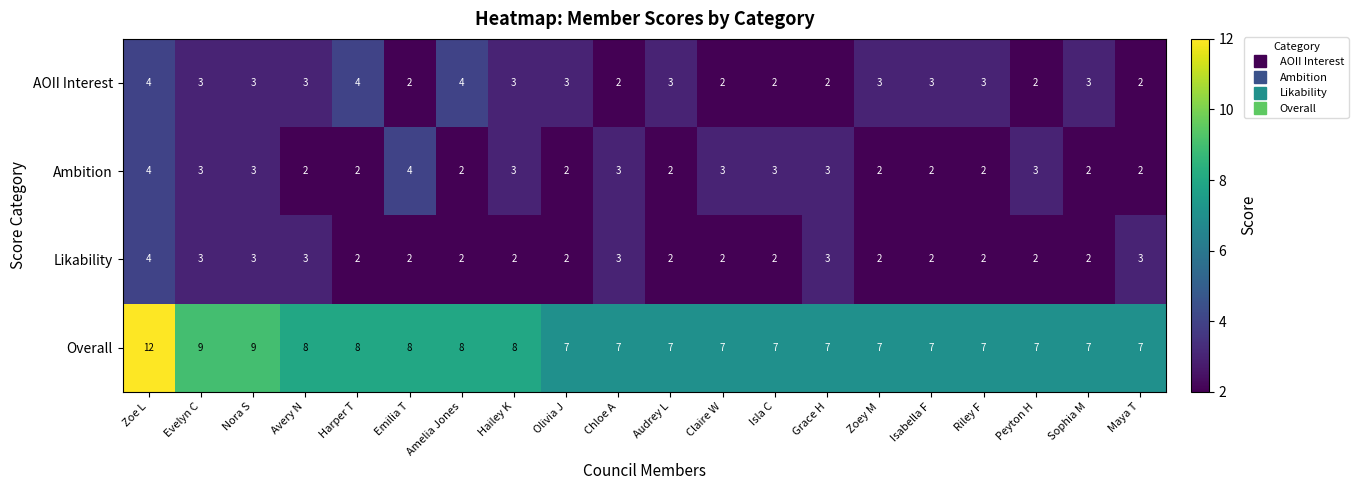

What is the maximum value shown in the chart?

12